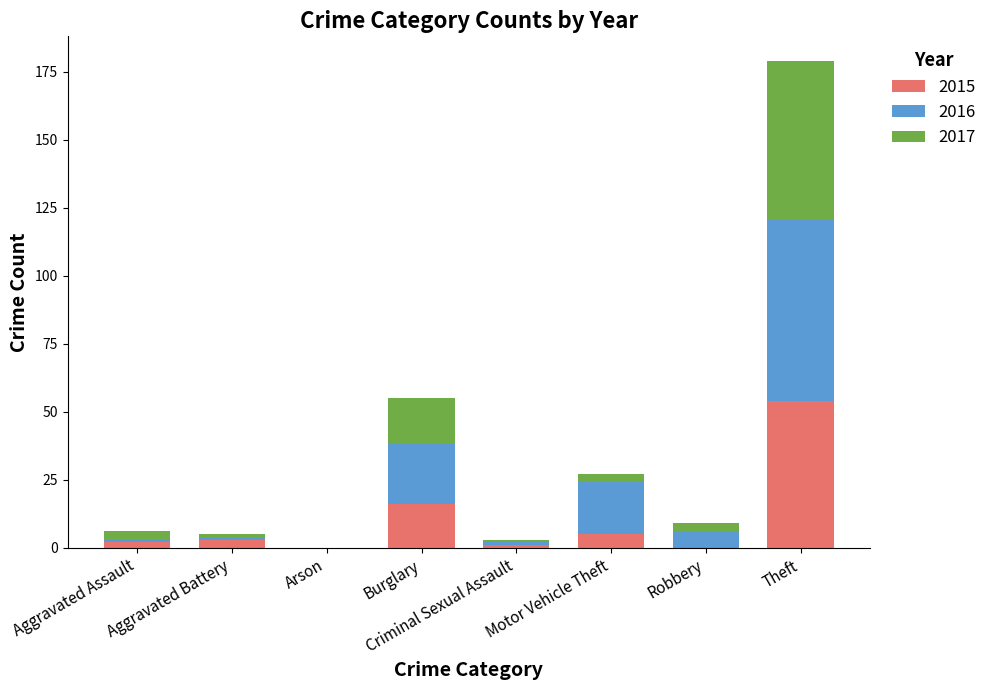

At which label is 2015 closest to 27?

Burglary